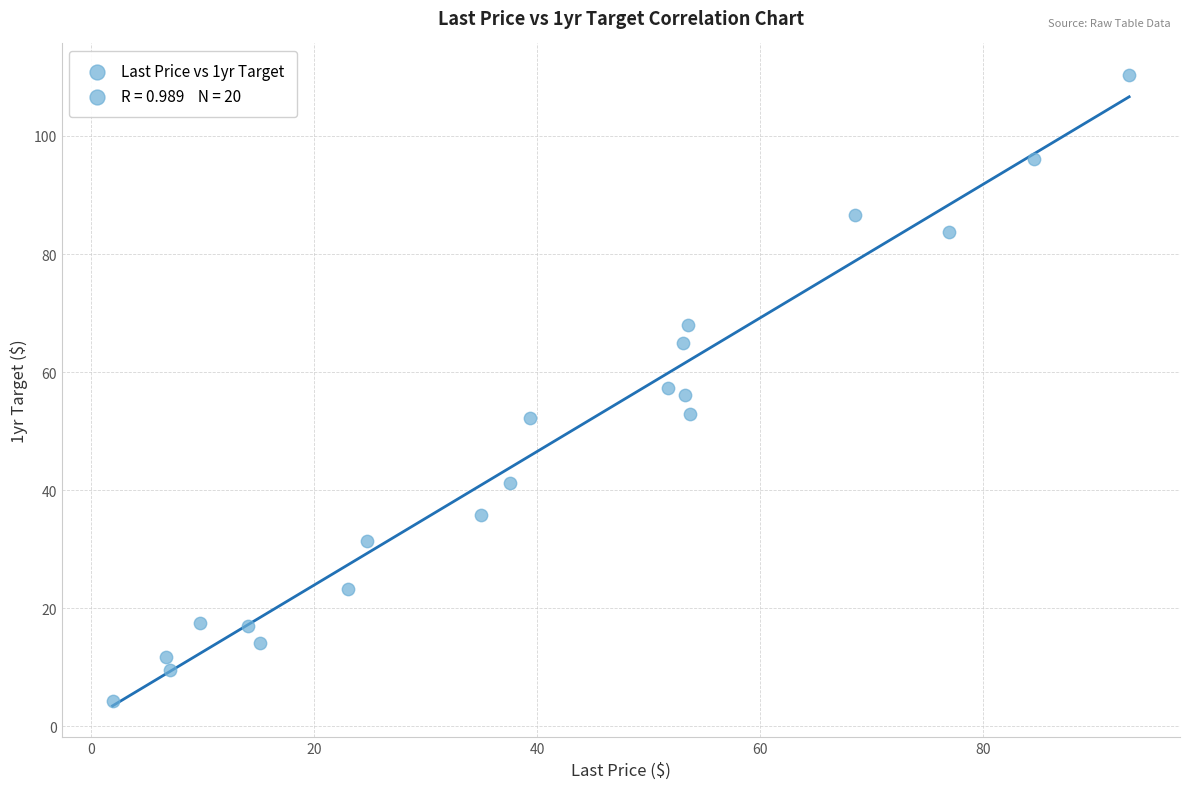

What is the range of Y values (max minus min)?

106.1